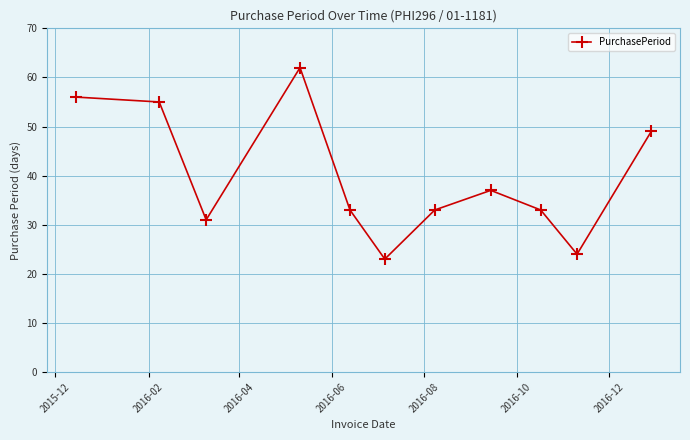

What is the maximum value shown in the chart?

62